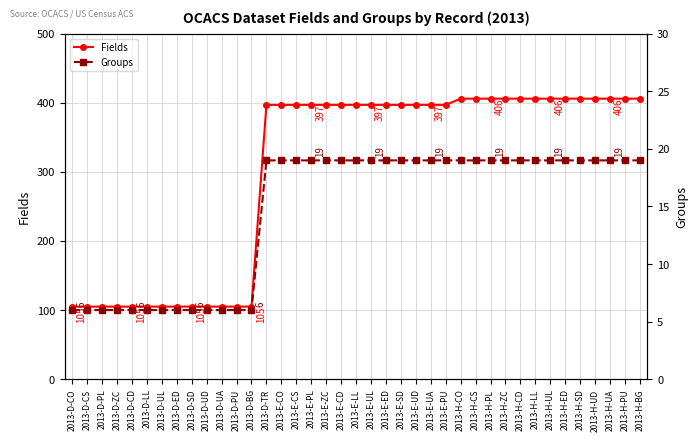

What is the spread (max minus min) of values at 2013-D-SD?

99